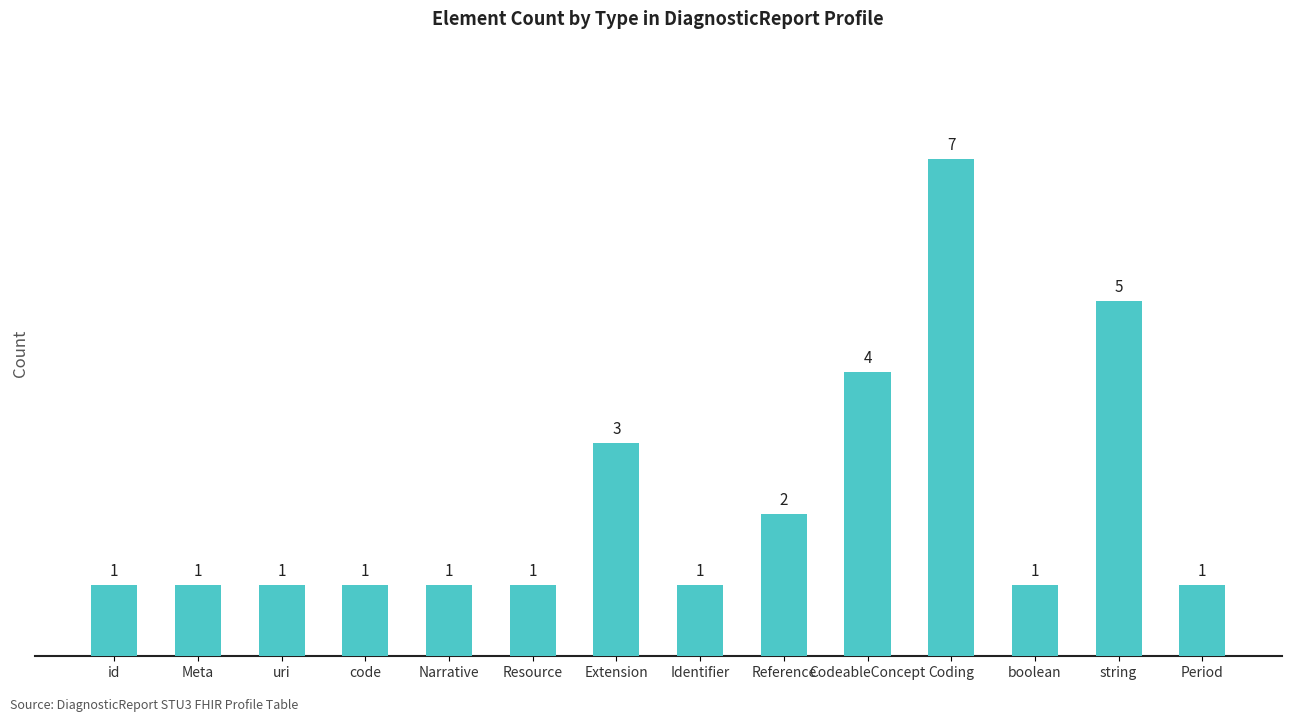

What is the approximate value at Resource?

1